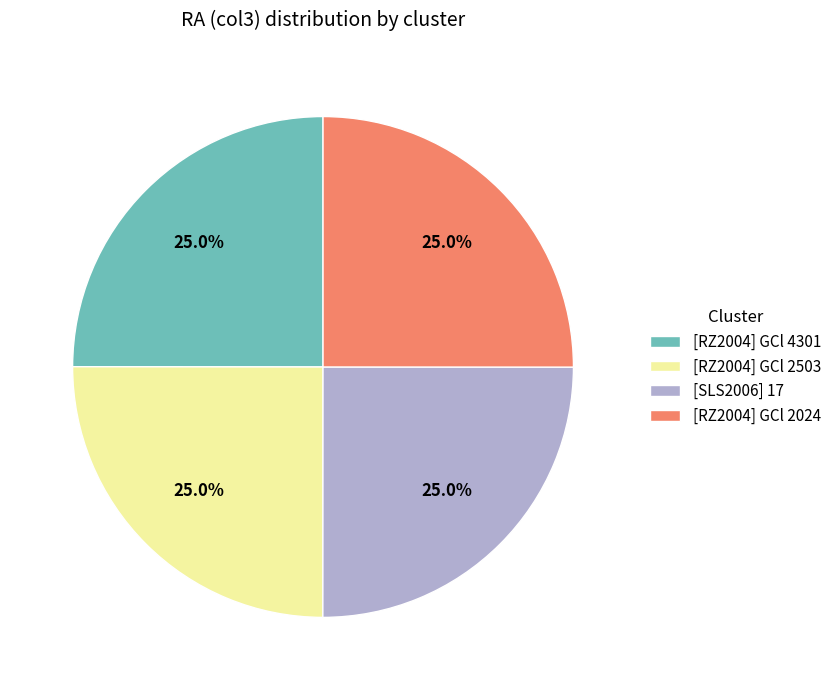

How much of the chart is everything except [RZ2004] GCl 4301?

75.0%